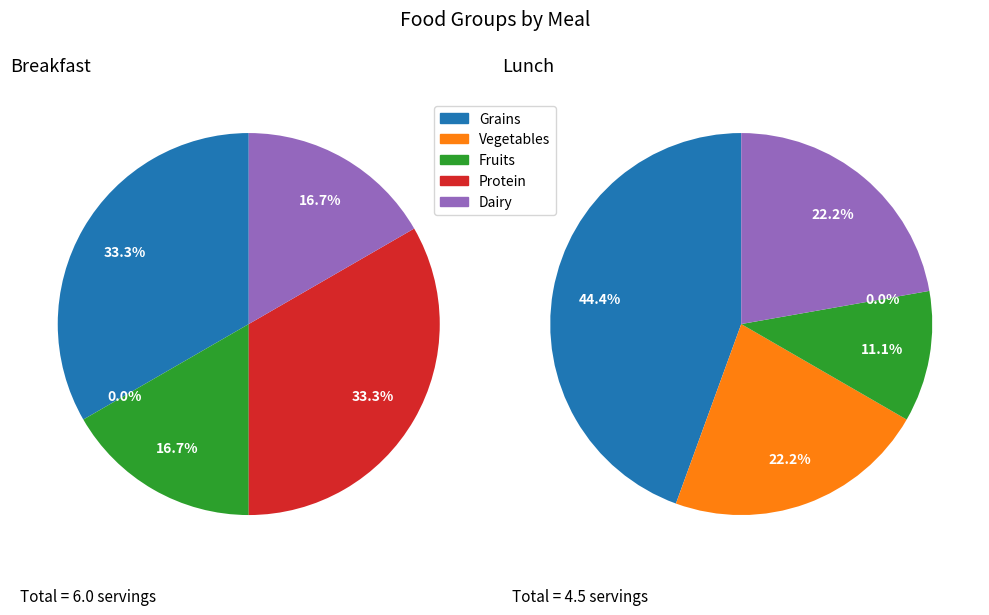

Is there any slice that represents more than half of the pie?

No